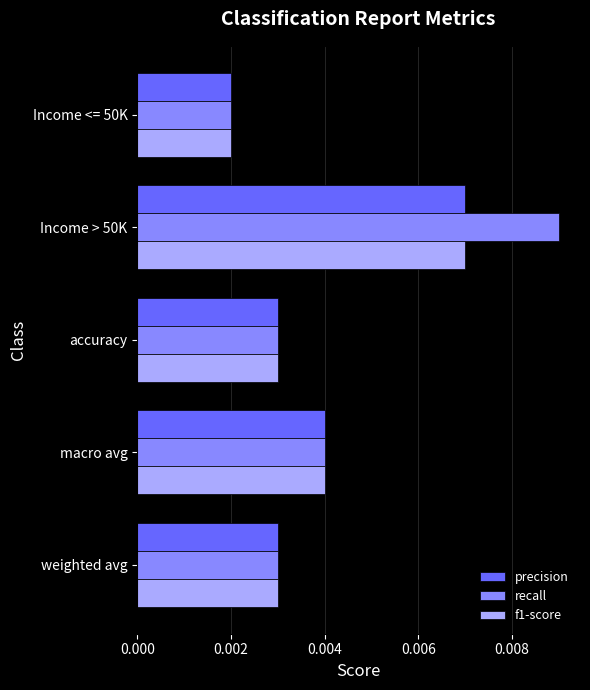

Which series has the largest range (max minus min)?

recall